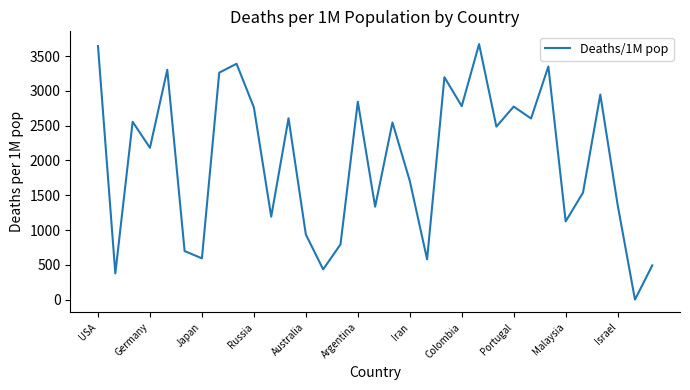

How many distinct data groups are displayed?

1